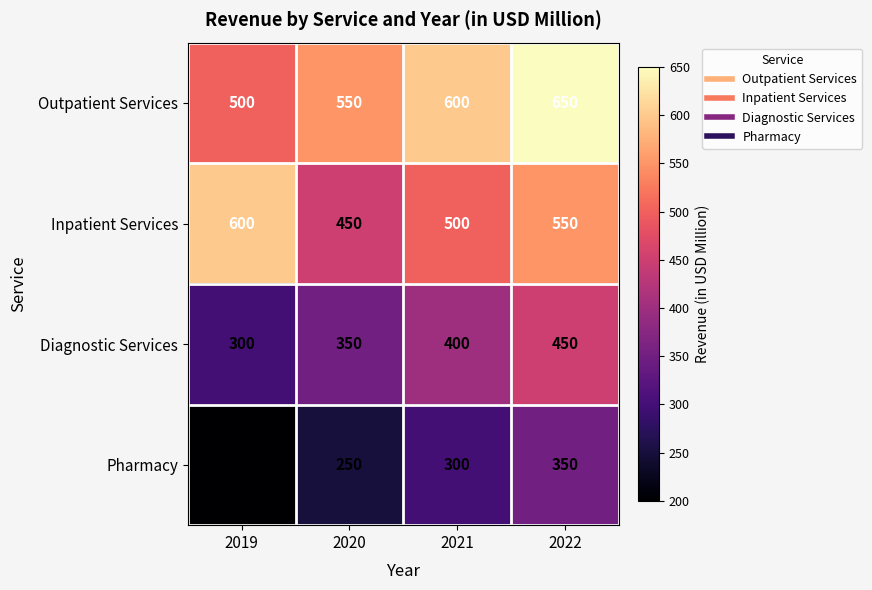

Which category has the highest value in the Outpatient Services series?

2022